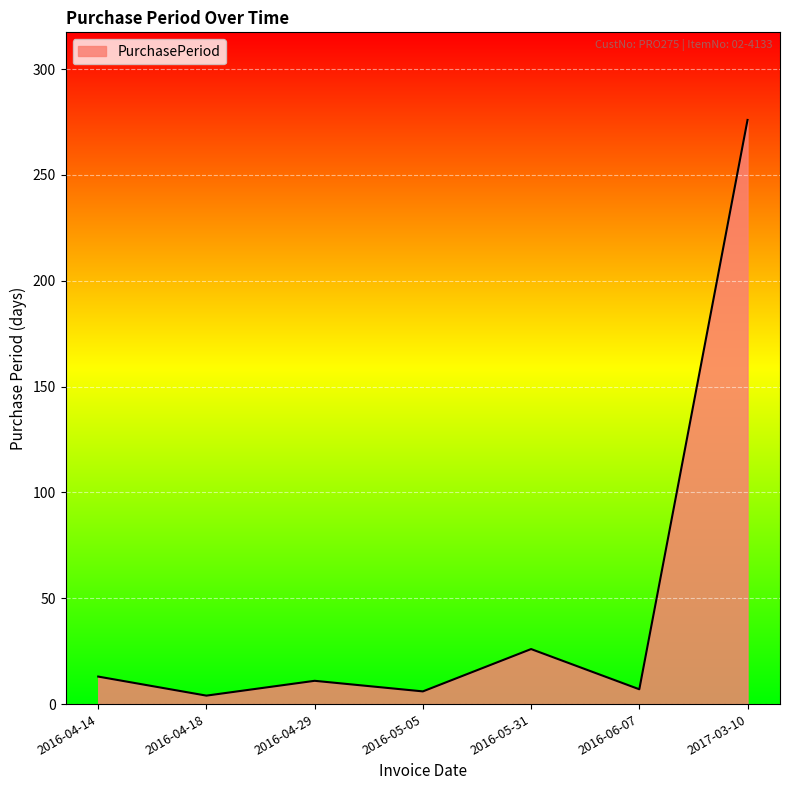

How many values are below 11?

3